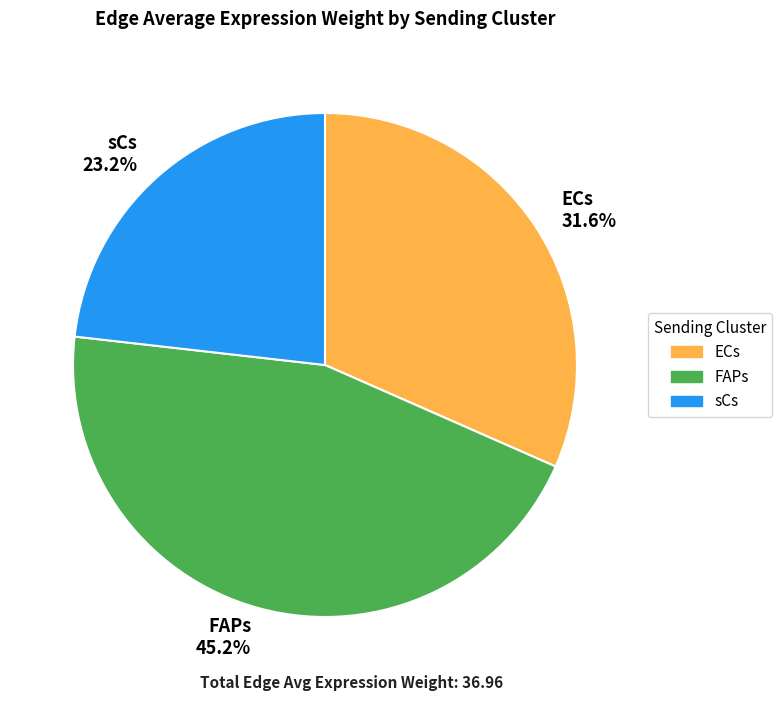

Combined, do ECs 31.6% and FAPs 45.2% account for over 50%?

Yes